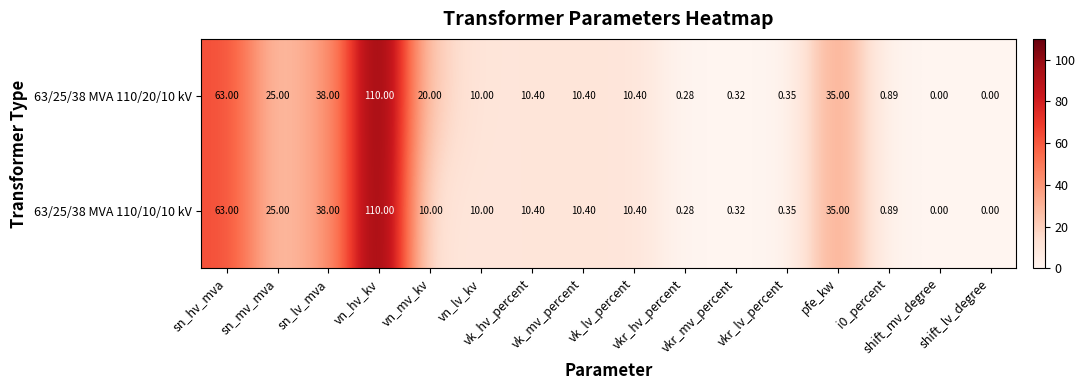

Rank the series by their average value, from highest to lowest.

63/25/38 MVA 110/20/10 kV, 63/25/38 MVA 110/10/10 kV